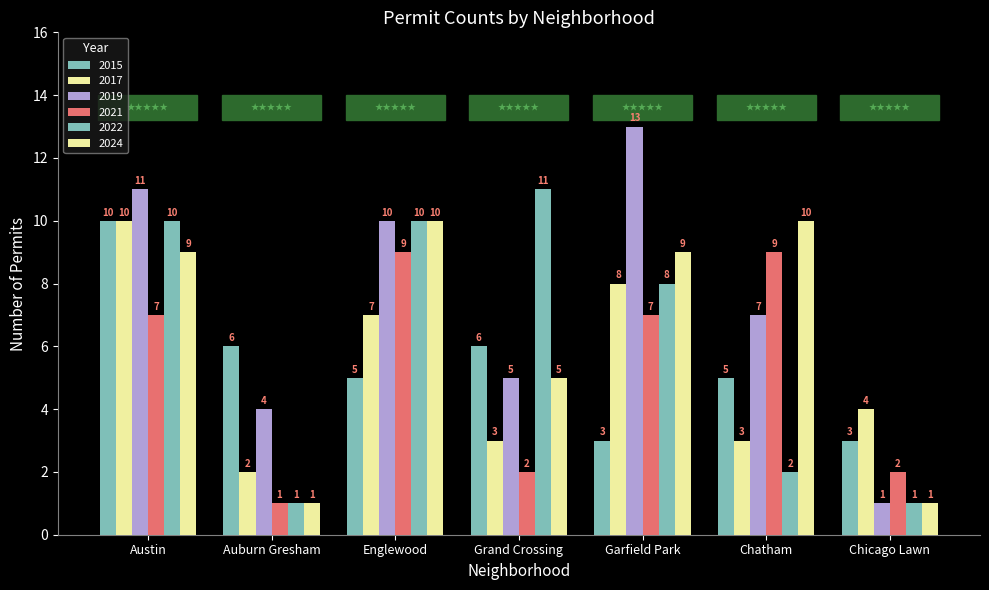

Reading left to right, list all the values displayed in this chart.

2015: 10	6	5	6	3	5	3
2017: 10	2	7	3	8	3	4
2019: 11	4	10	5	13	7	1
2021: 7	1	9	2	7	9	2
2022: 10	1	10	11	8	2	1
2024: 9	1	10	5	9	10	1